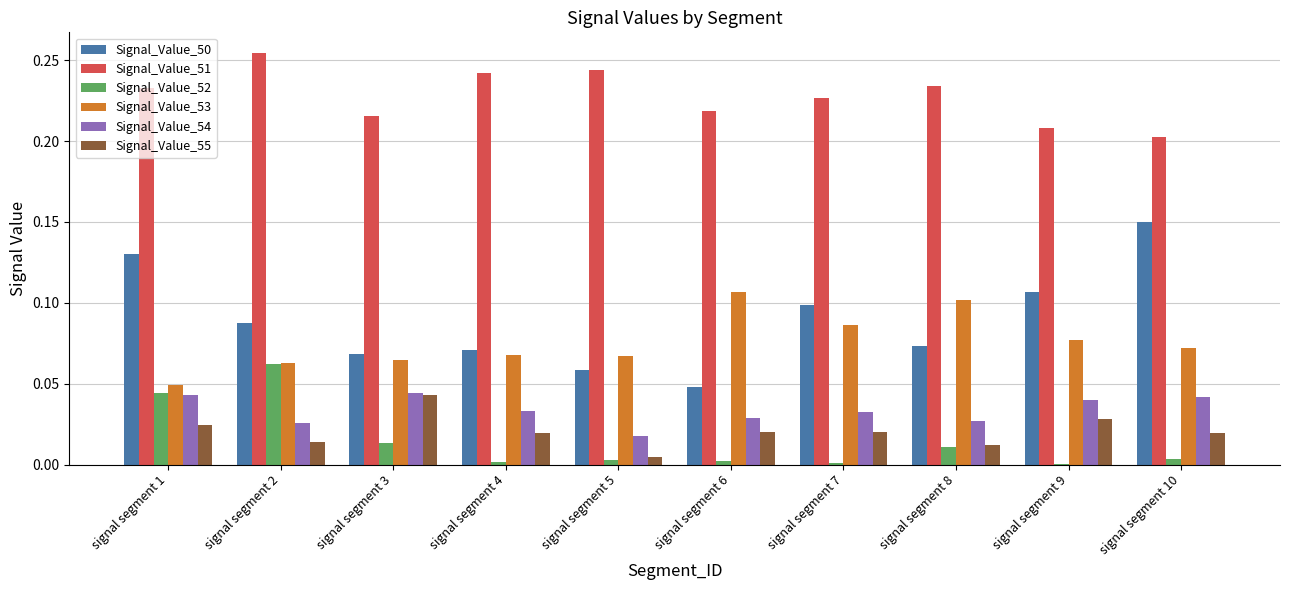

The value of Signal_Value_54 at signal segment 7 is 0.0. True or false?

True